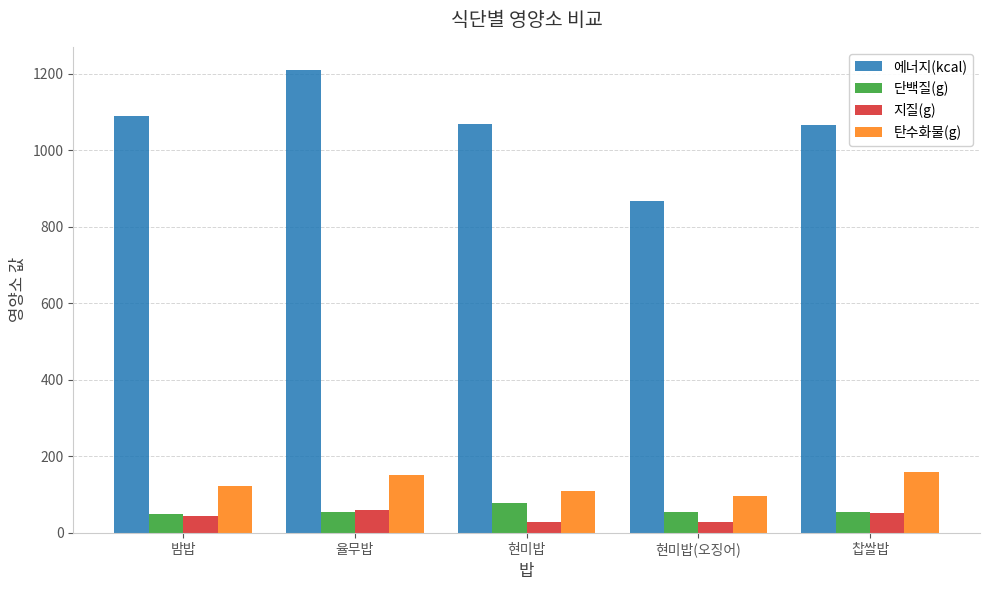

What is the smallest value displayed?

28.7